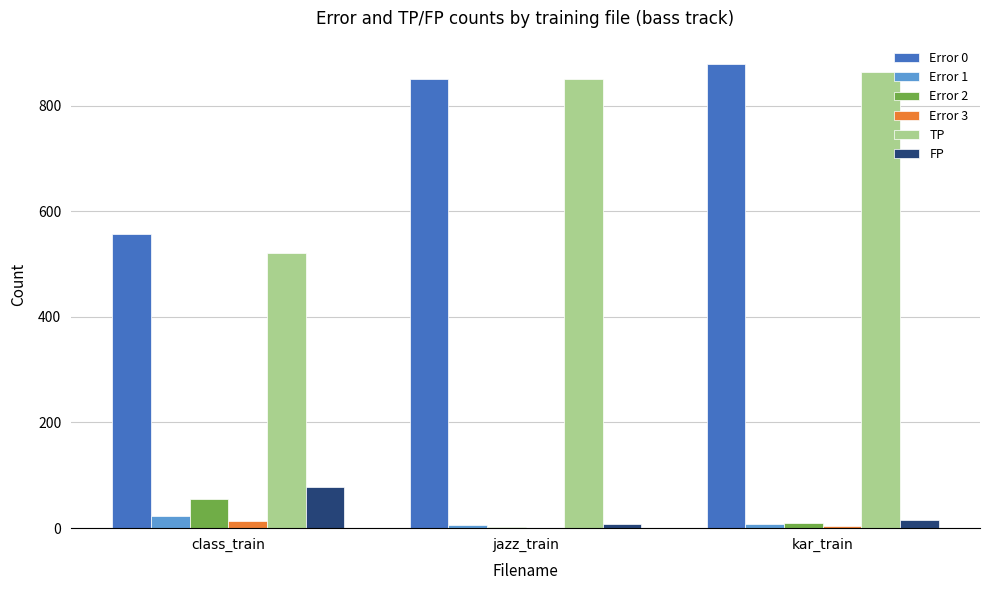

Are the bars horizontal?

No